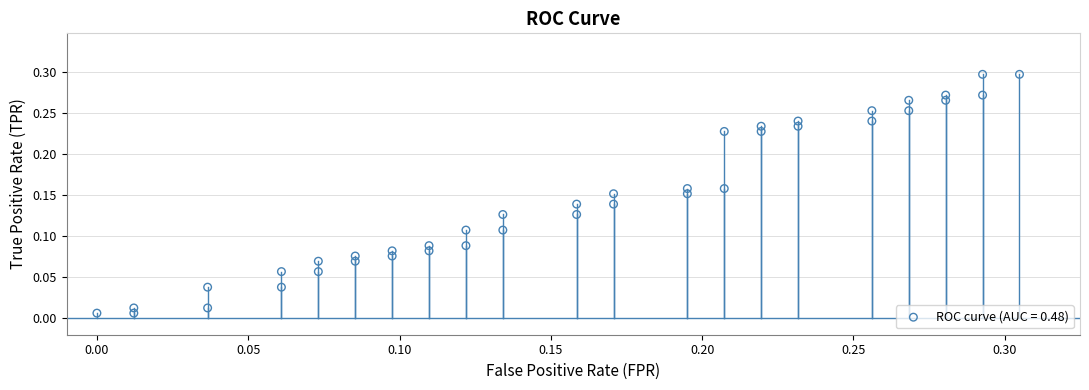

How many points are shown in the scatter plot?

40